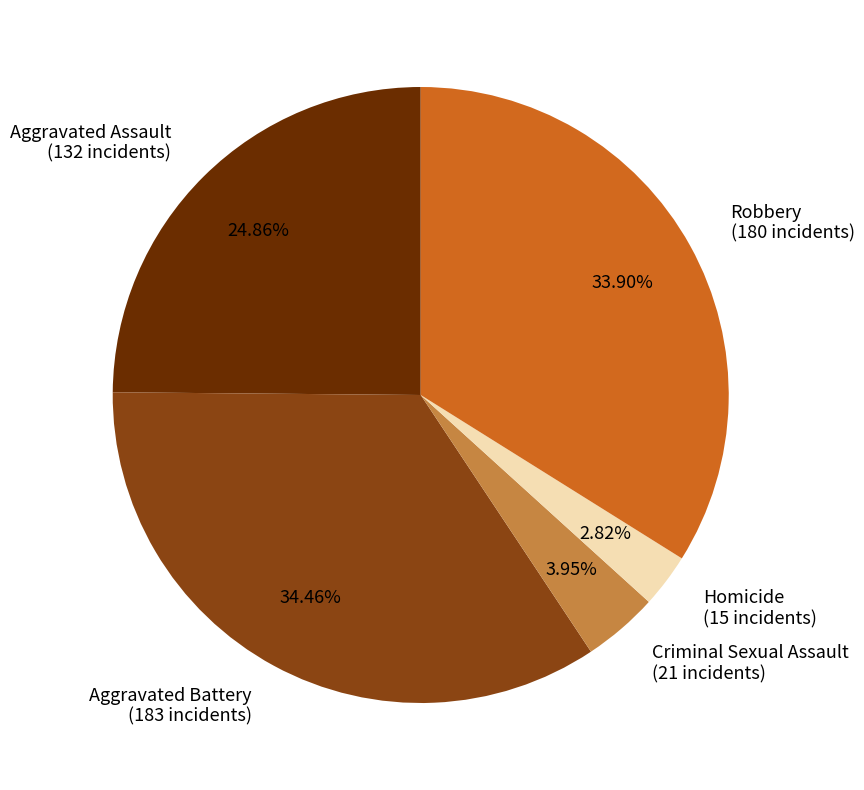

To the nearest percent, what is the difference between the largest and smallest slice percentages?

32%